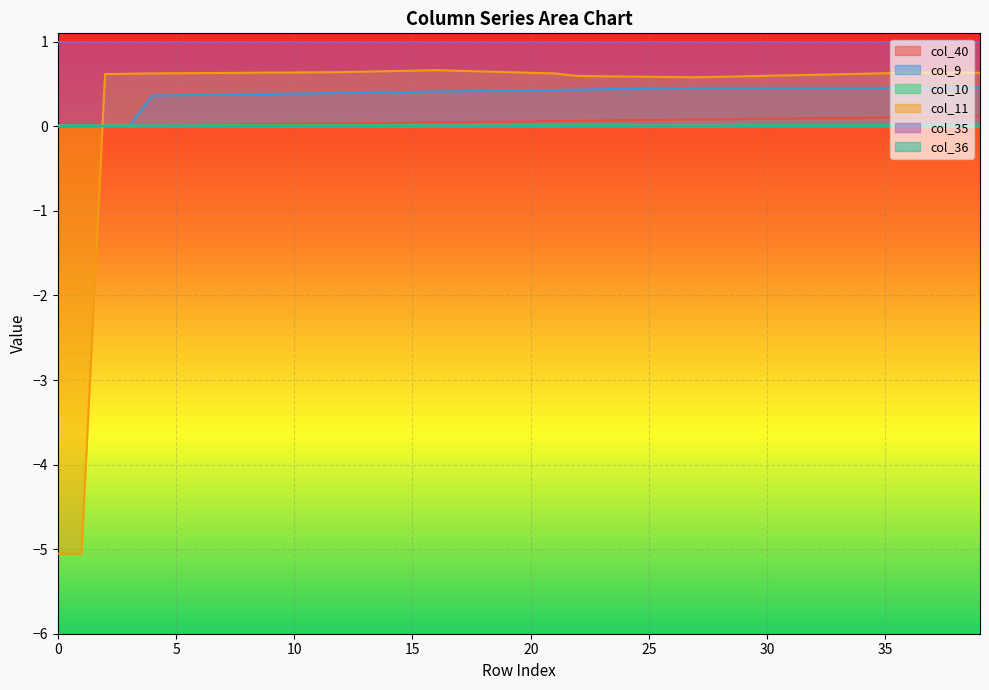

Where do col_10 and col_40 first cross each other?

4 and 5